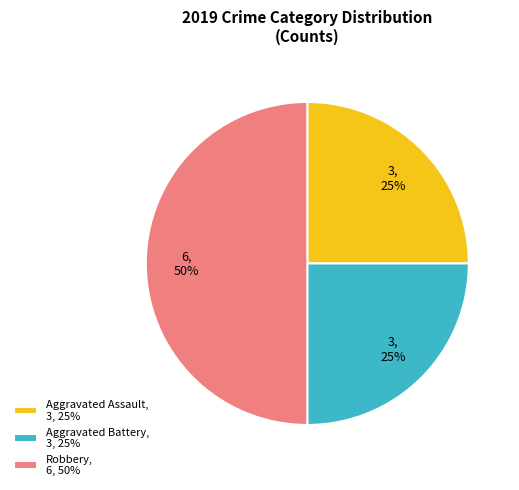

What is the largest slice in the pie chart?

Robbery